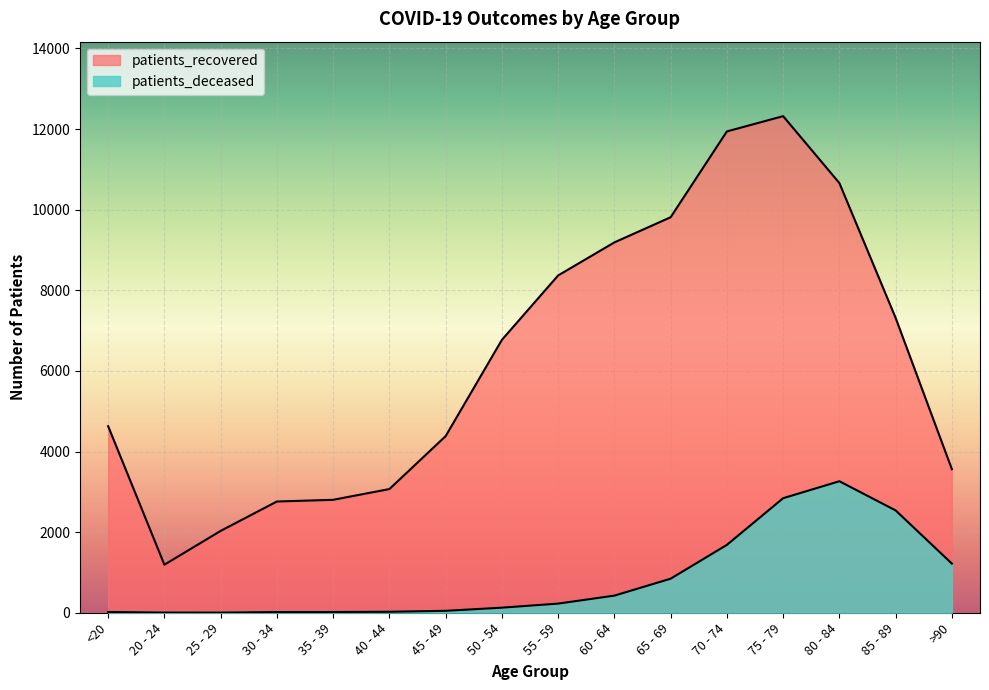

Which series has the largest total across all categories?

patients_recovered